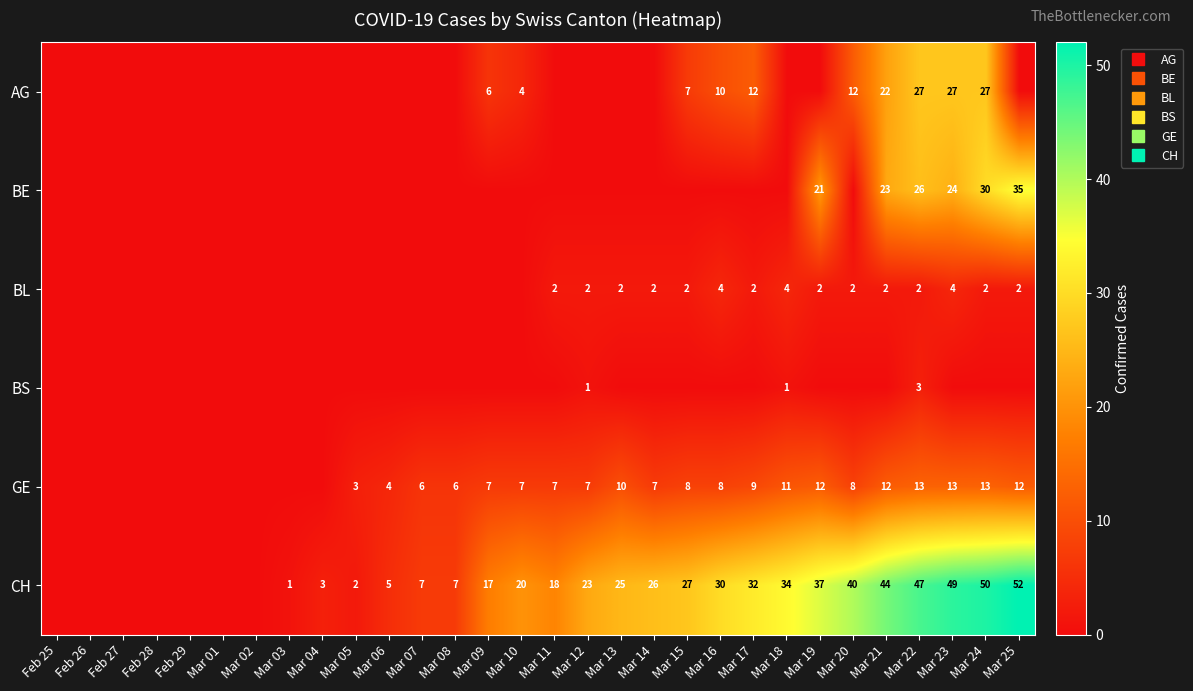

Which series has the largest total across all categories?

CH